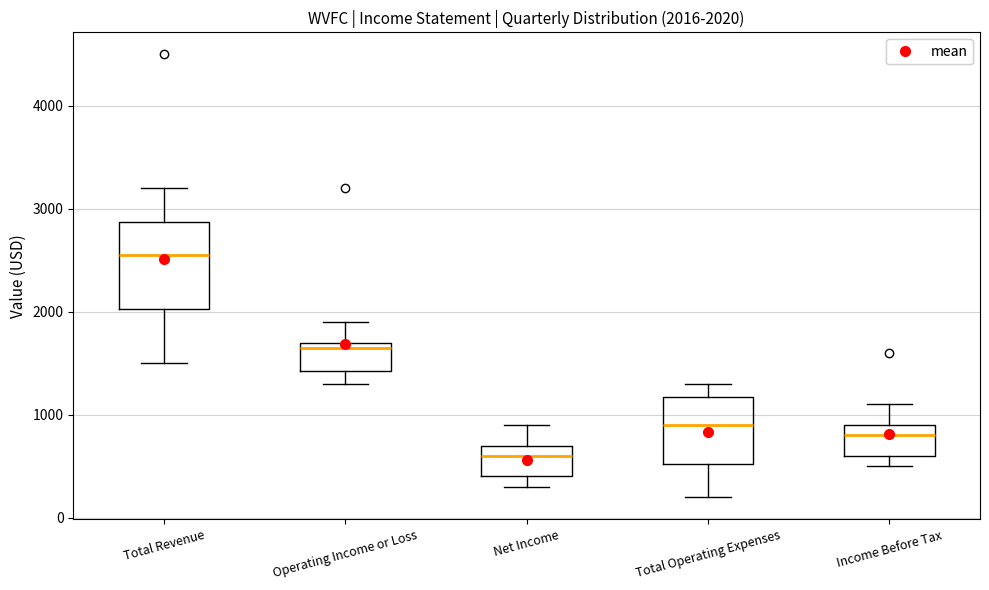

Which box's median line is the lowest?

Net Income